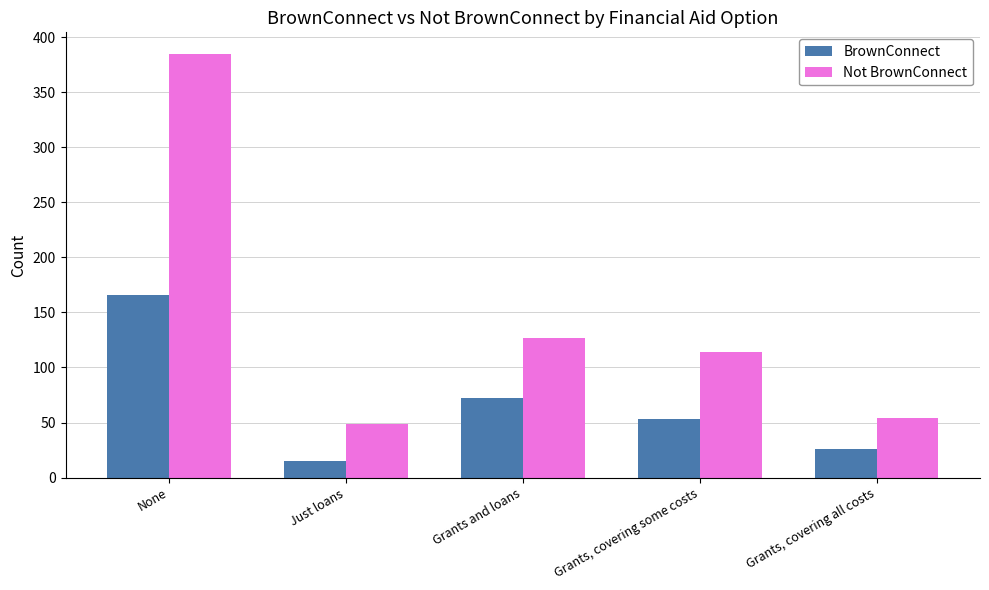

What is the total value across all series at Just loans?

64